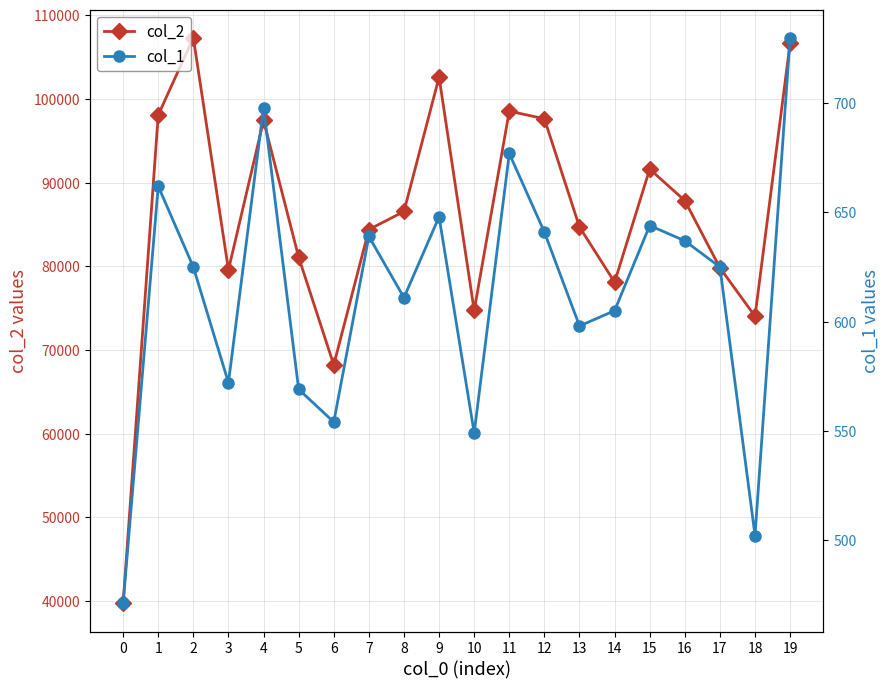

What are all the series names shown in the legend?

col_2, col_1